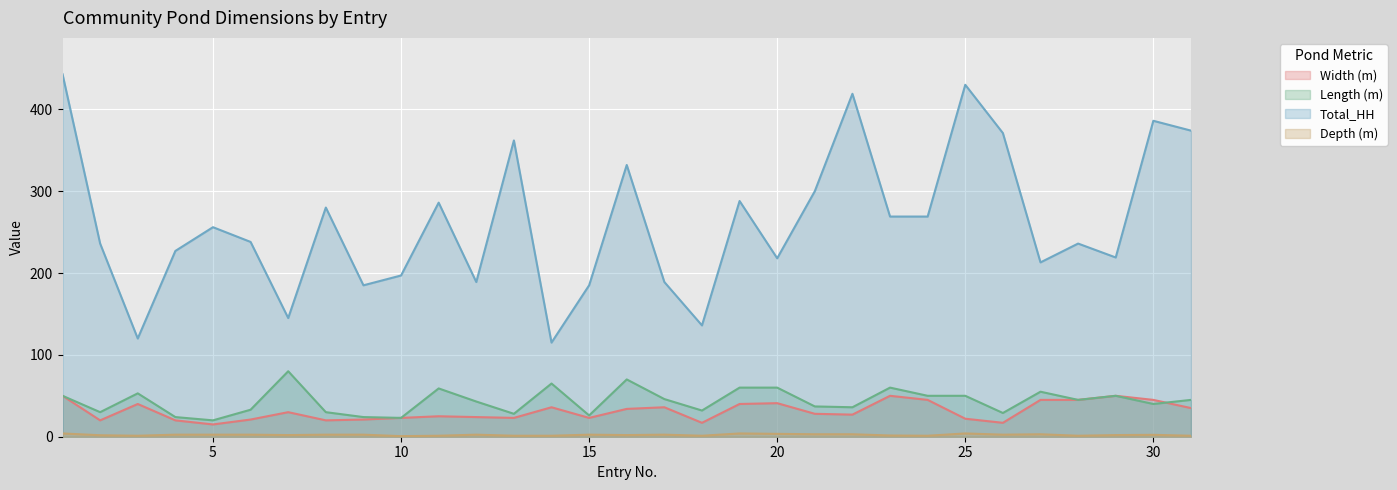

True or false: Depth (m) has a value of 2.5 at 19.

False